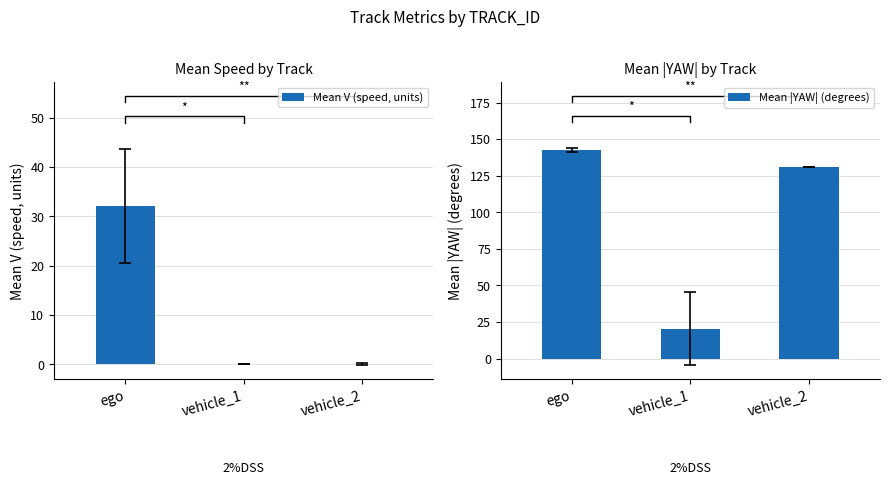

What value does the Mean V (speed, units) series have at ego?

32.1